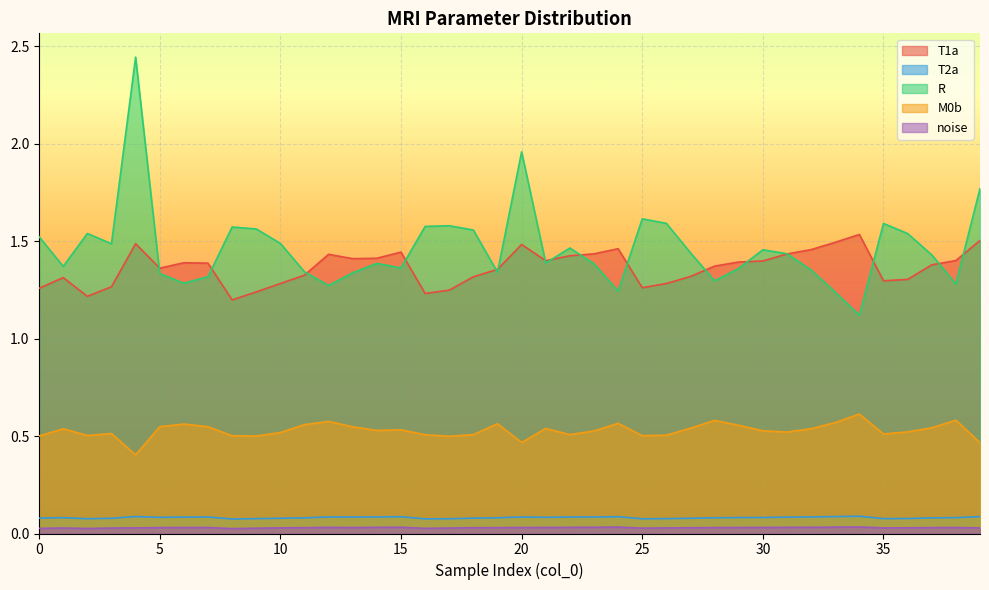

At 10, list the series in order from smallest to largest.

noise, T2a, M0b, T1a, R